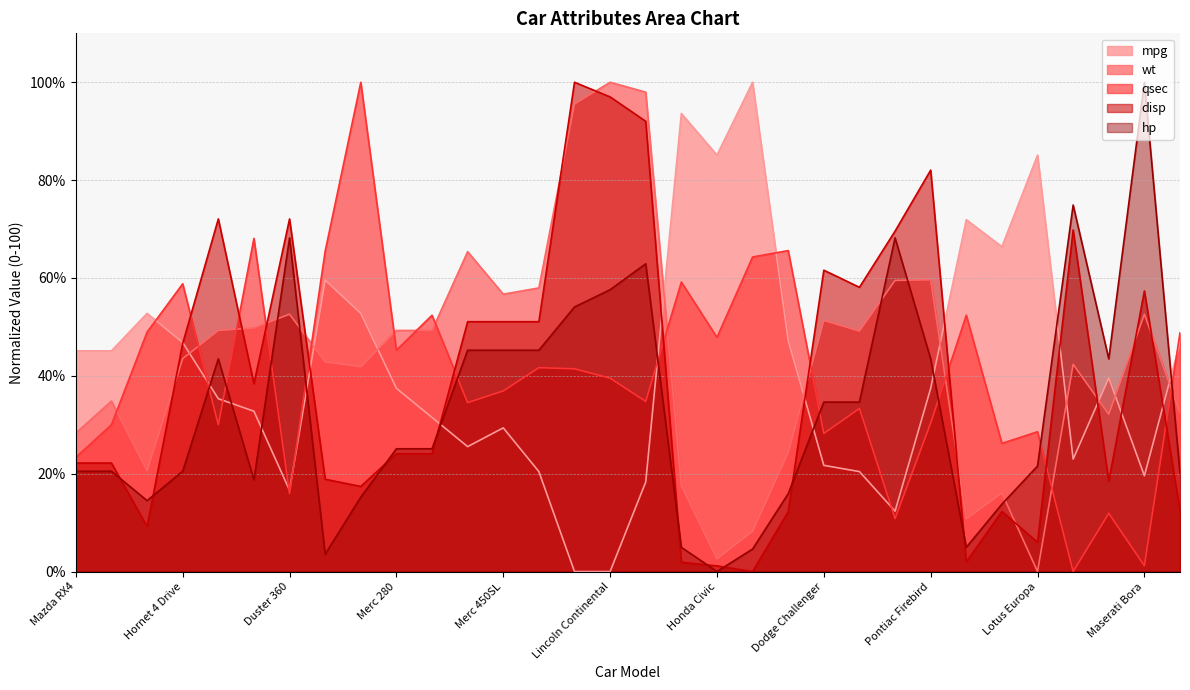

What is the value of the disp point at the 25th from the left?

82.0